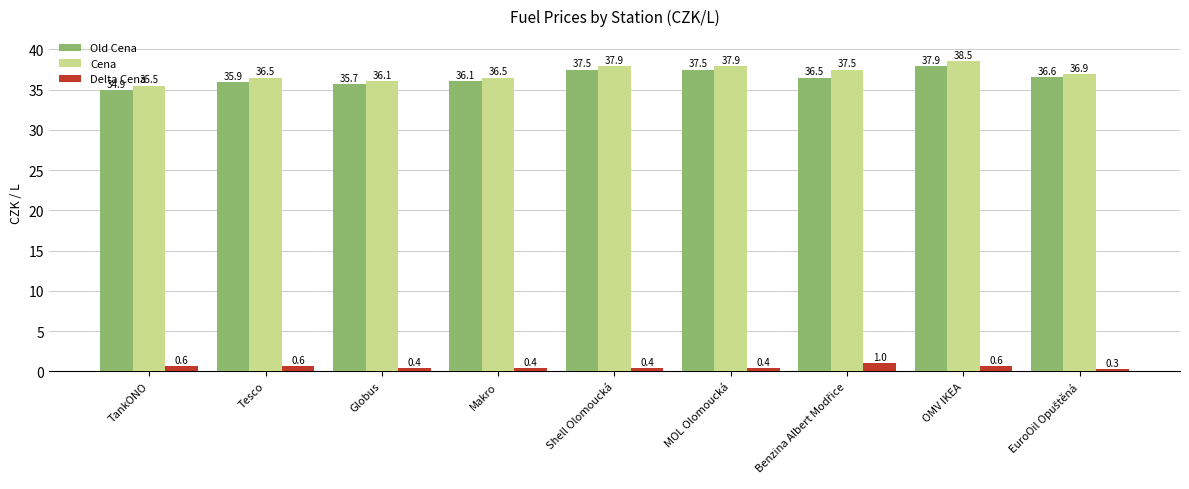

What is the maximum value shown in the chart?

38.5